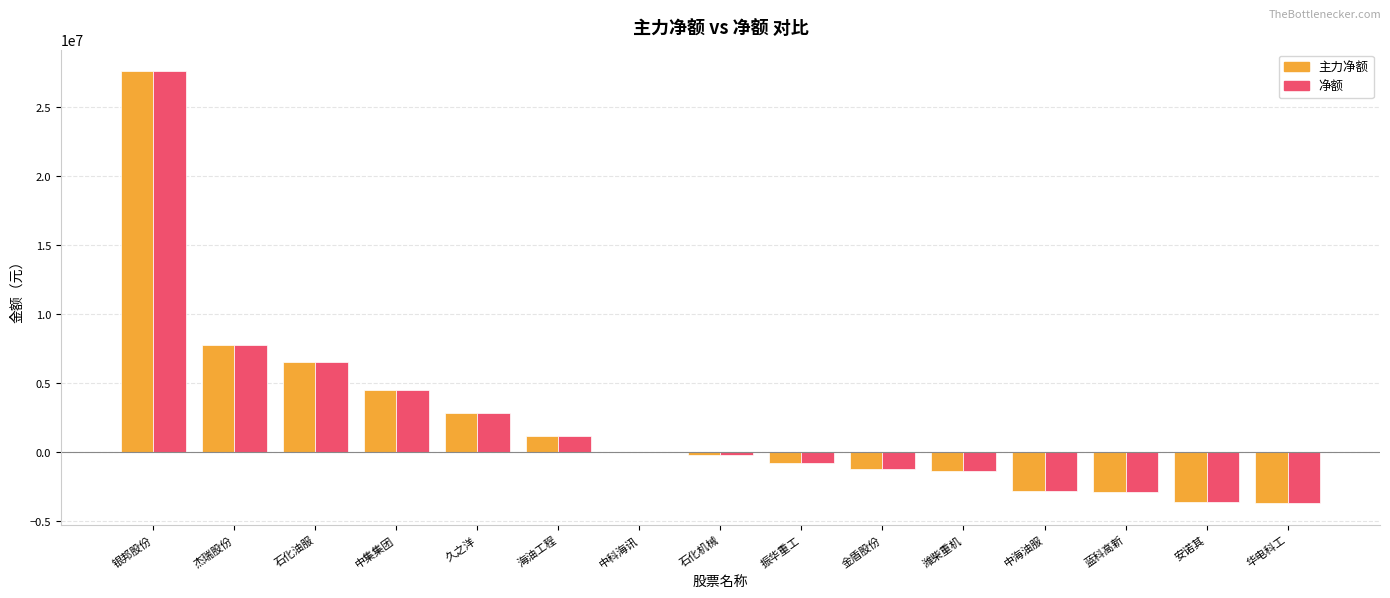

Is the value of 主力净额 at 安诺其 greater than the value of 净额 at 潍柴重机?

No